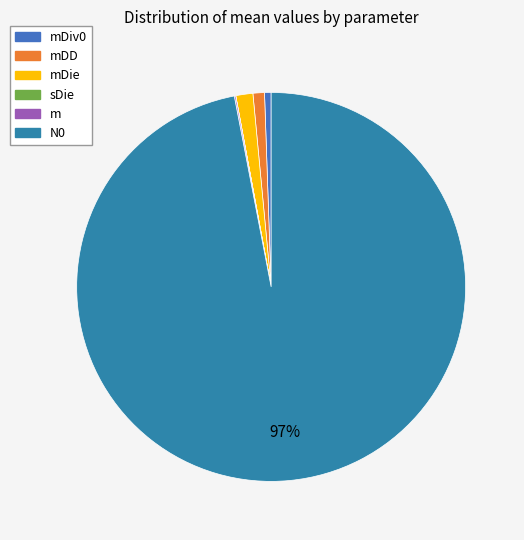

What is the total percentage of sDie and mDiv0?

0.6%